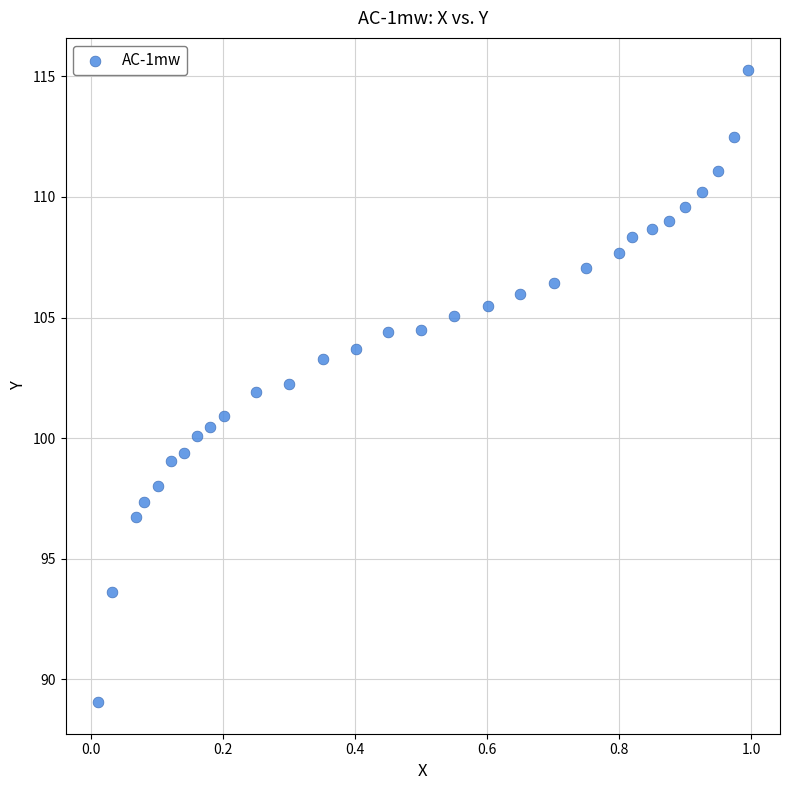

What is the range of Y values (max minus min)?

26.2